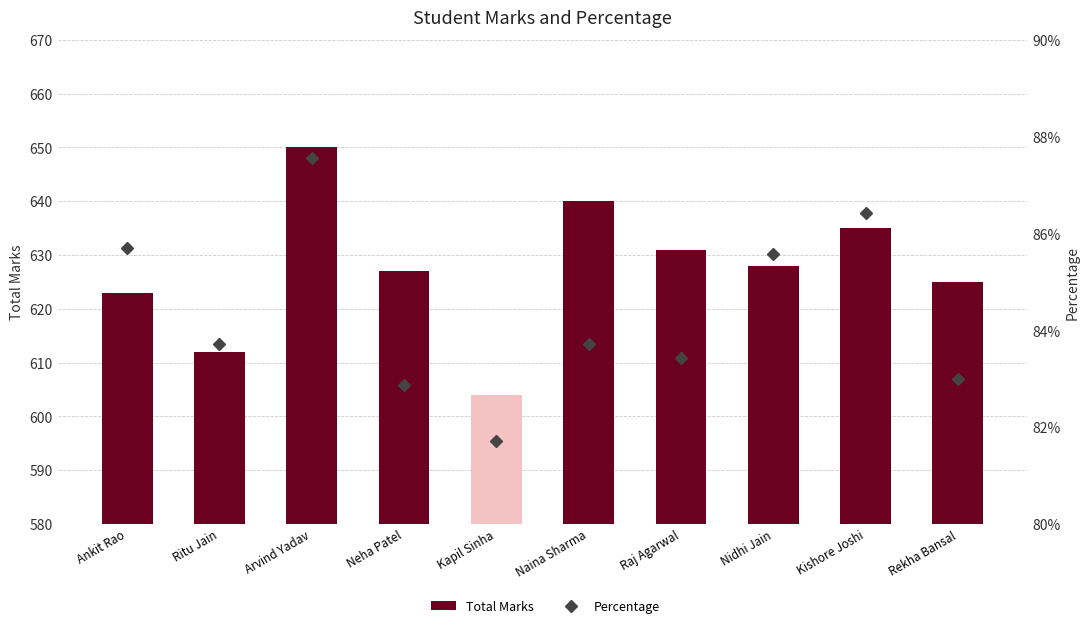

Rank the series at Rekha Bansal from highest to lowest value.

Total Marks, Percentage